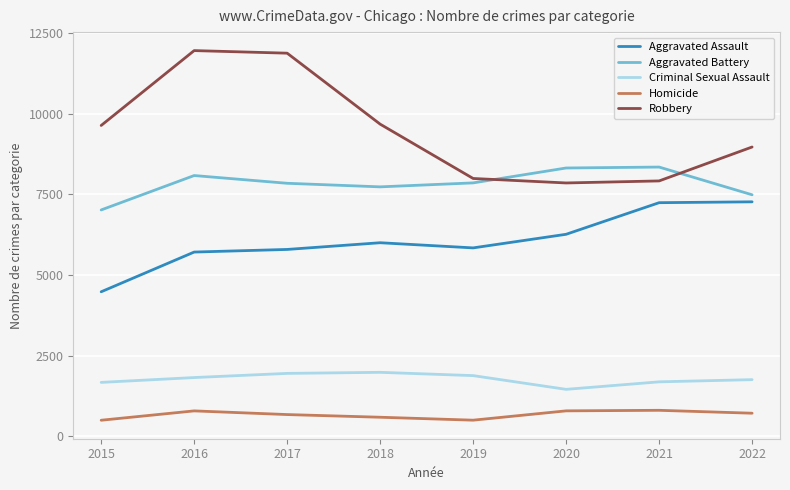

What is the difference between the highest and lowest values at 2020?

7532